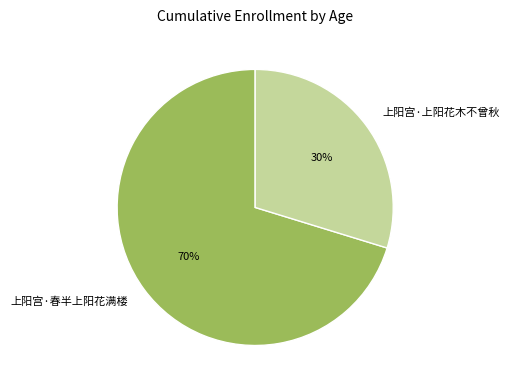

Is it true that 上阳宫·春半上阳花满楼 is 78% of the pie?

False